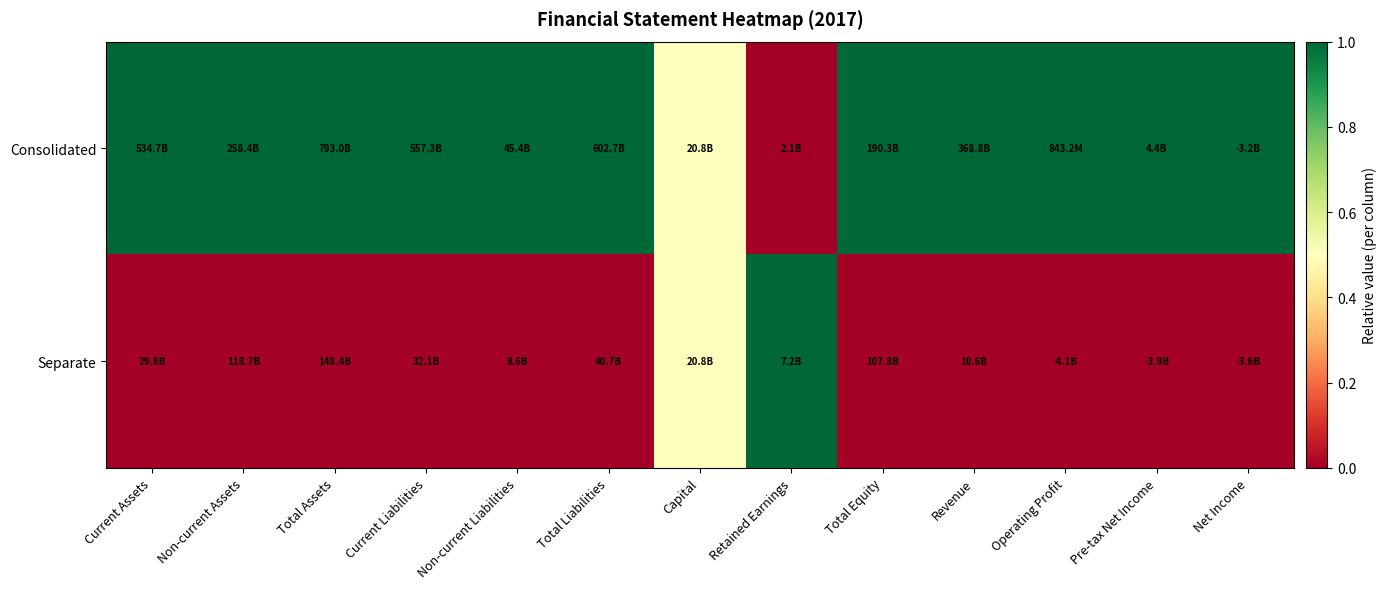

What is the total value across all series at Total Assets?

1.0